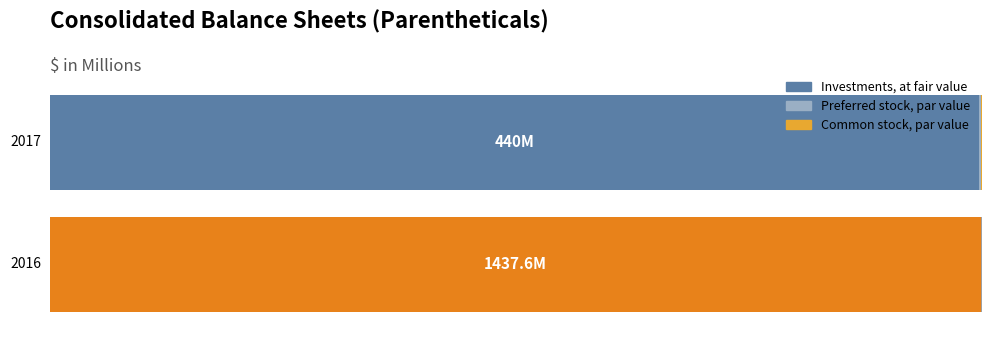

What is the value of the Sep. 30, 2017 bar at the 1st from the left?

440.0